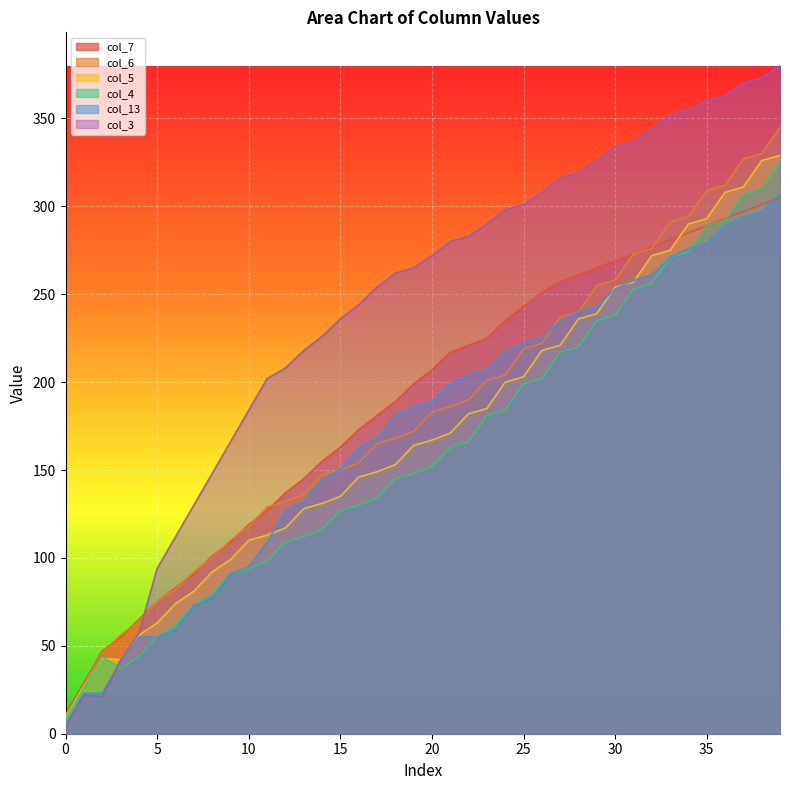

The value of col_5 at 9 is 63. True or false?

False